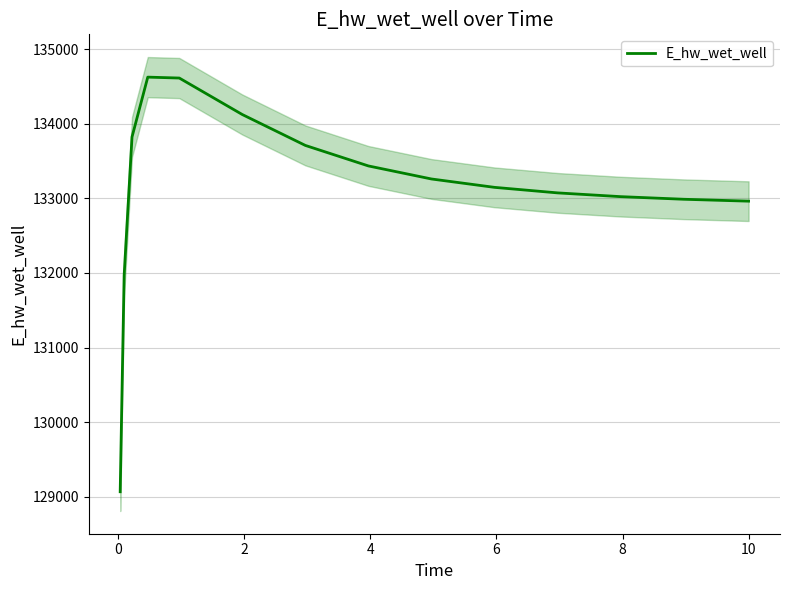

Reading left to right, extract all data points from this chart.

129068.7	131967.0	133822.1	134623.8	134611.6	134122.5	133708.7	133434.0	133259.3	133147.1	133073.0	133022.6	132987.6	132962.8	132962.2